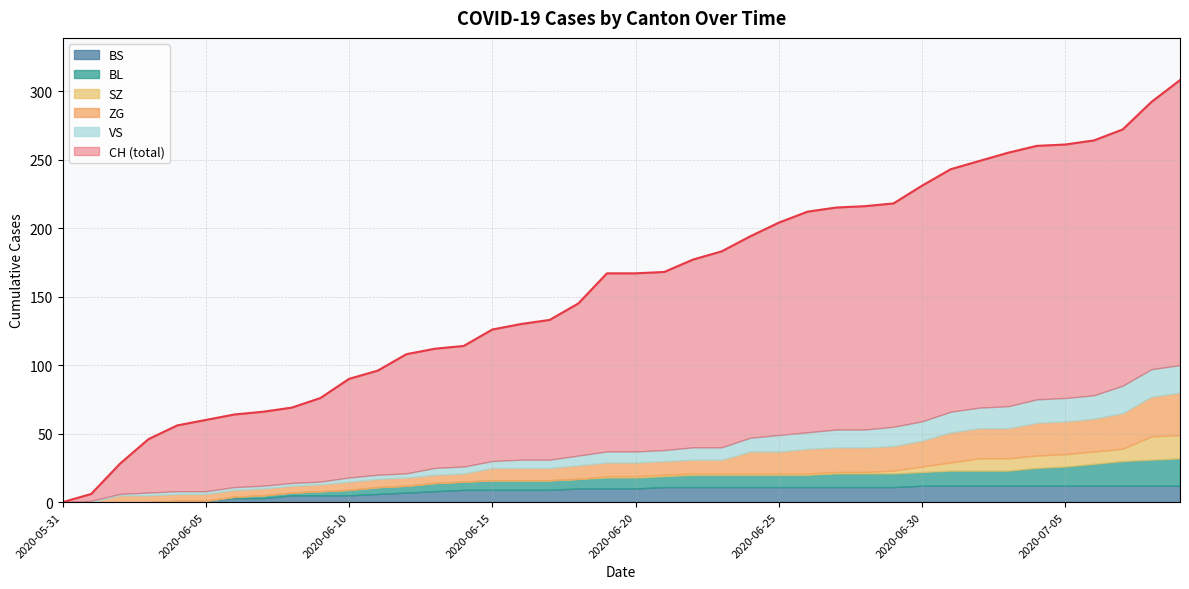

What is the label of the 15th point from the left?

2020-06-14